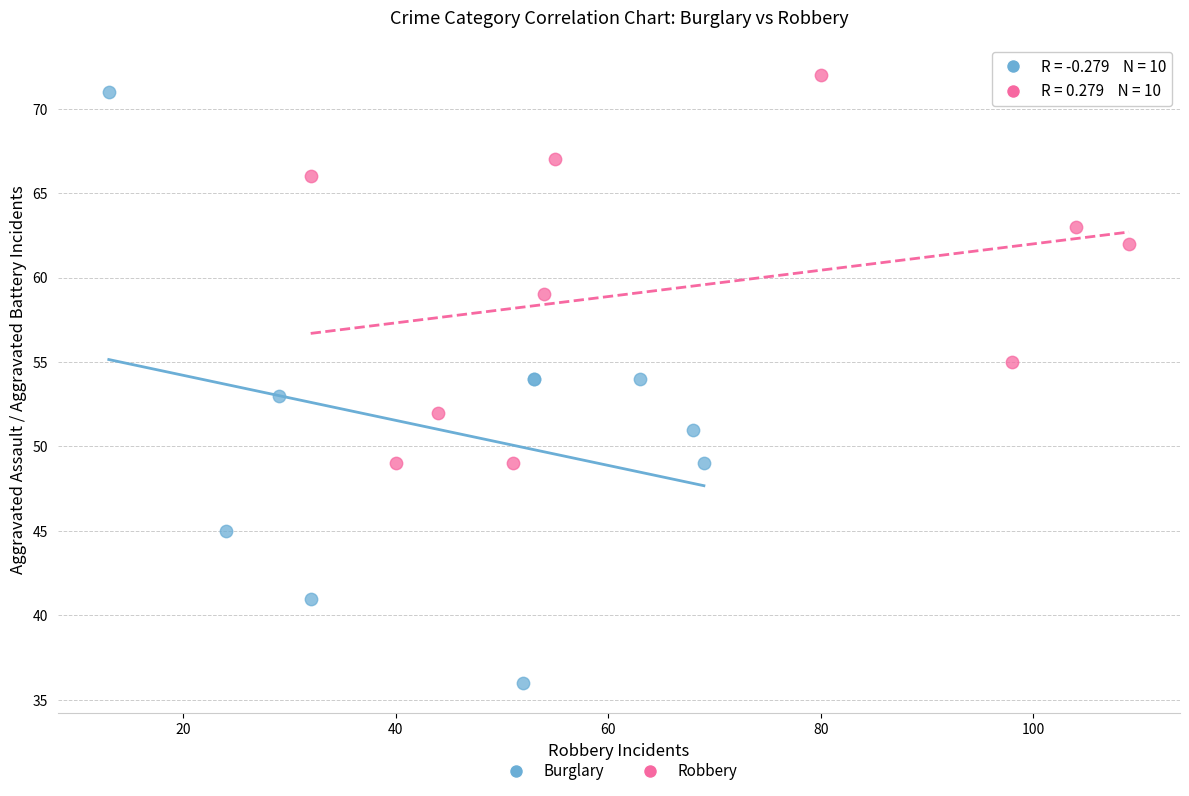

Which series contains the highest Y value?

Robbery